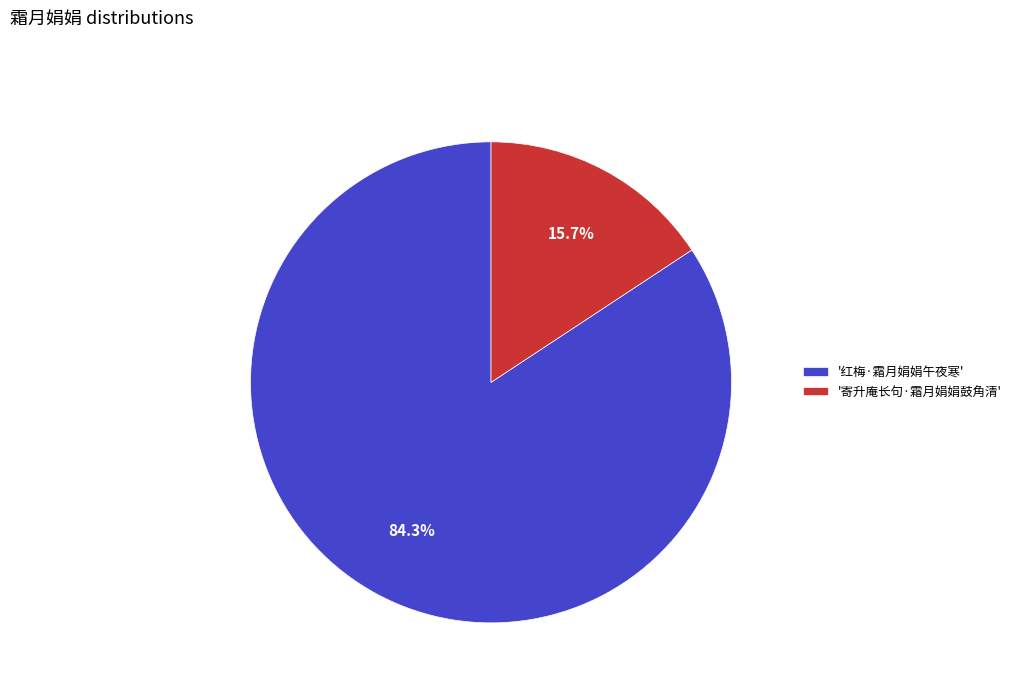

Count the number of slices in the pie.

2